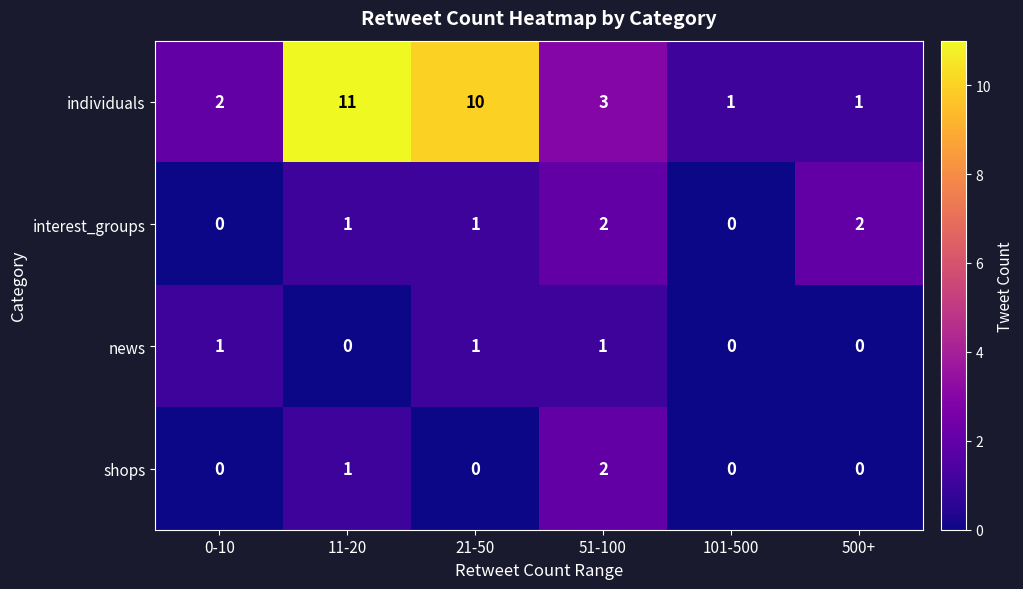

Reading right to left, extract all data points from this chart.

individuals: 1	1	3	10	11	2
interest_groups: 2	0	2	1	1	0
news: 0	0	1	1	0	1
shops: 0	0	2	0	1	0